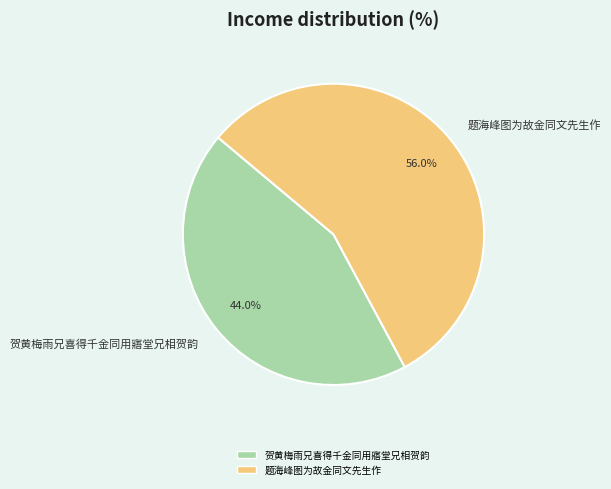

Rank the categories by value from highest to lowest.

题海峰图为故金同文先生作, 贺黄梅雨兄喜得千金同用寤堂兄相贺韵